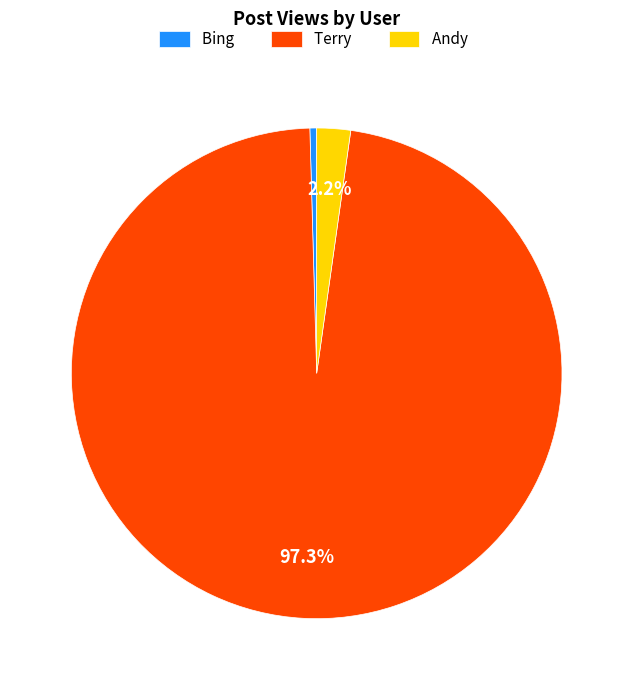

Does any single category account for the majority?

Yes